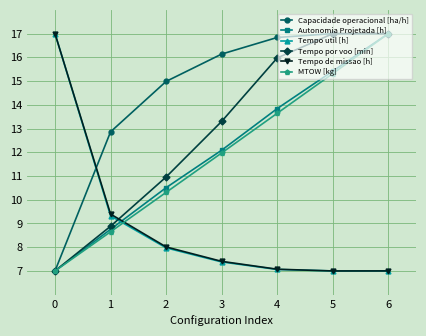

What is the difference between the maximum and minimum values in the Tempo de missao [h] series?

10.0